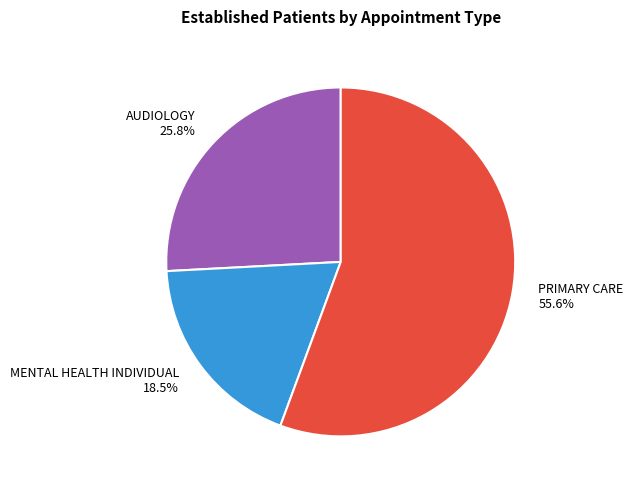

Which slice is the largest?

PRIMARY CARE